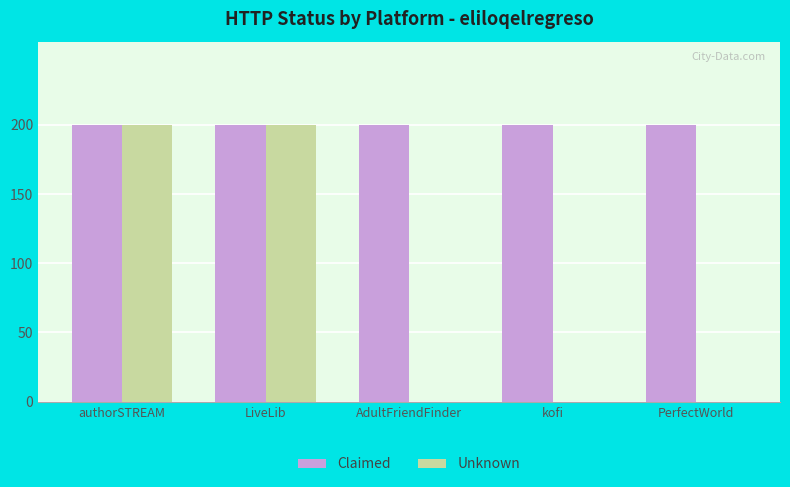

Is it true that Claimed equals 324 at LiveLib?

False